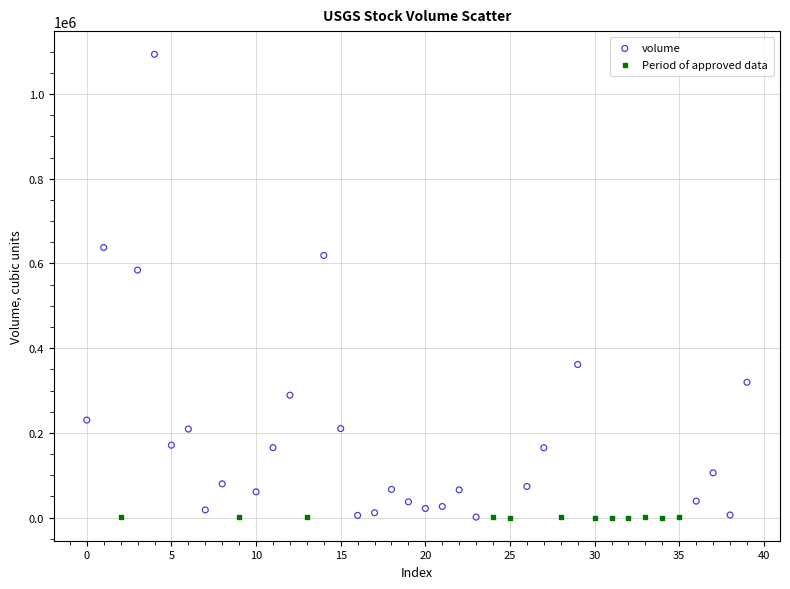

Which series has the widest spread of Y values?

volume